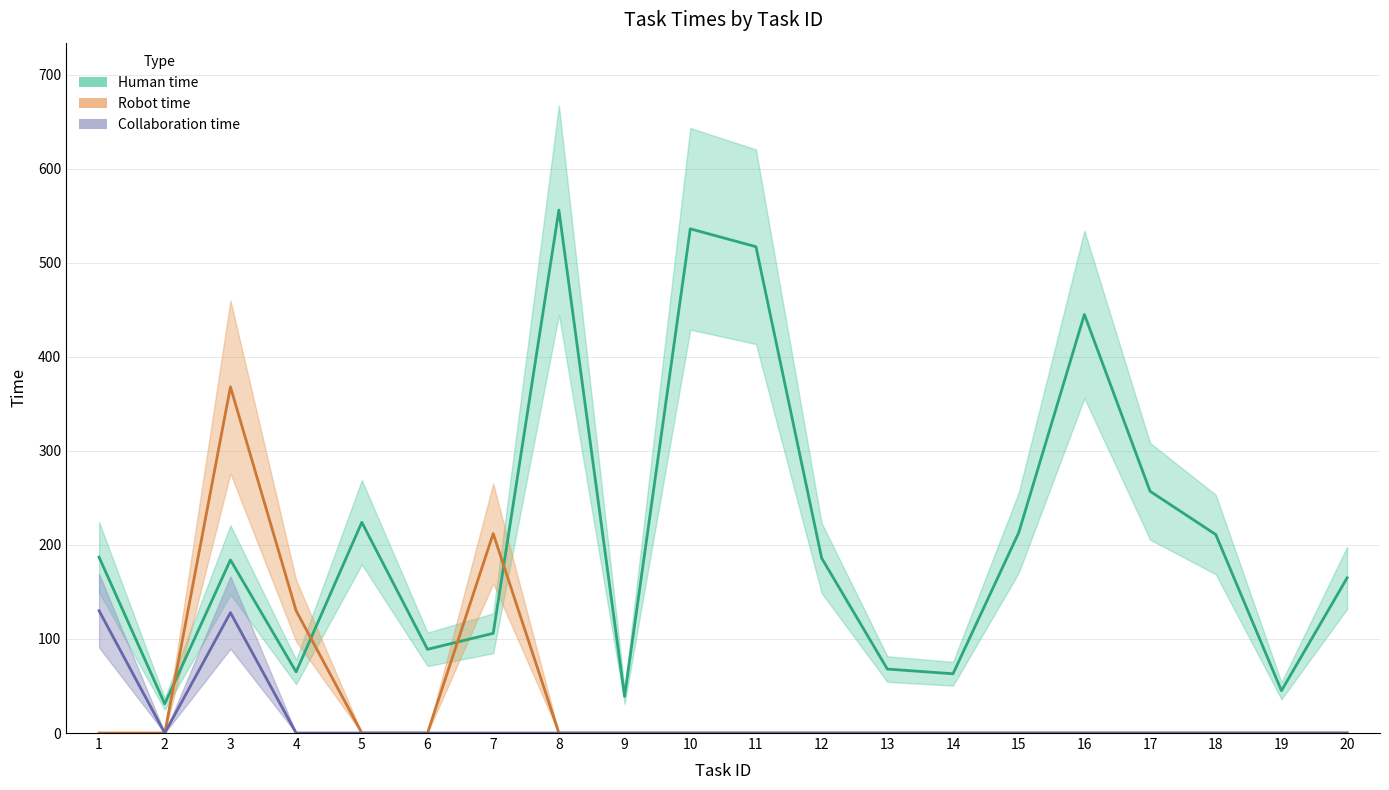

Which series has the largest range (max minus min)?

Human time